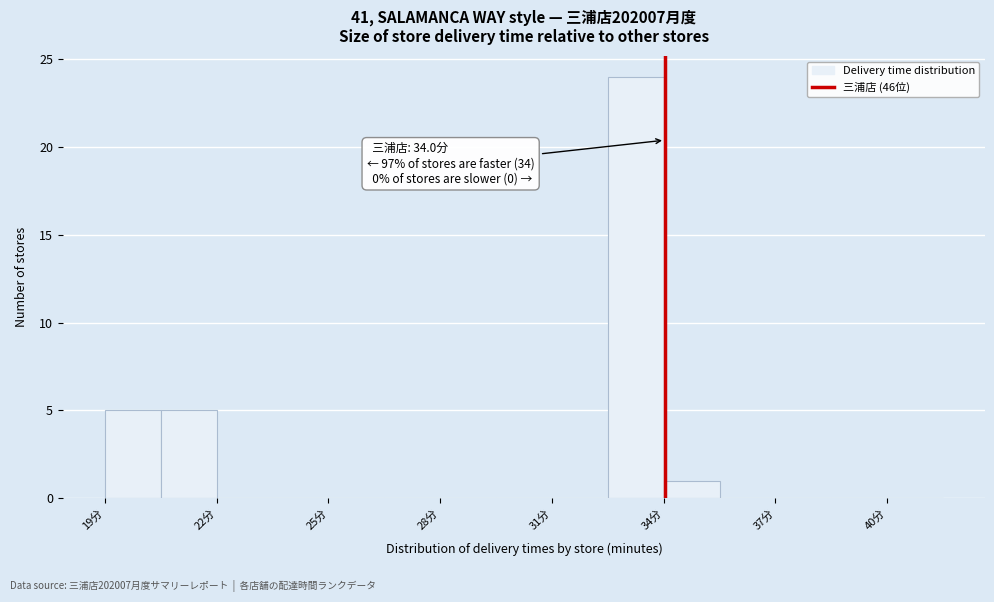

Around what value on the x-axis is the tallest bar? Give the approximate position of its centre, as read against the axis.

33.5